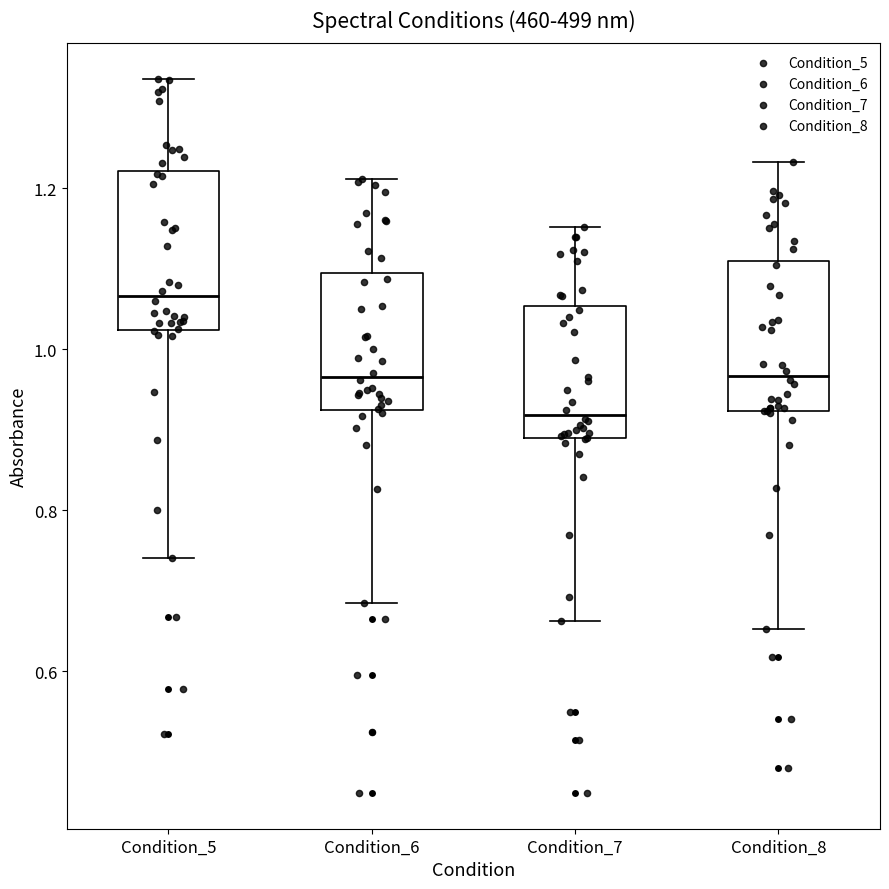

Which box has the lowest median line?

Condition_7